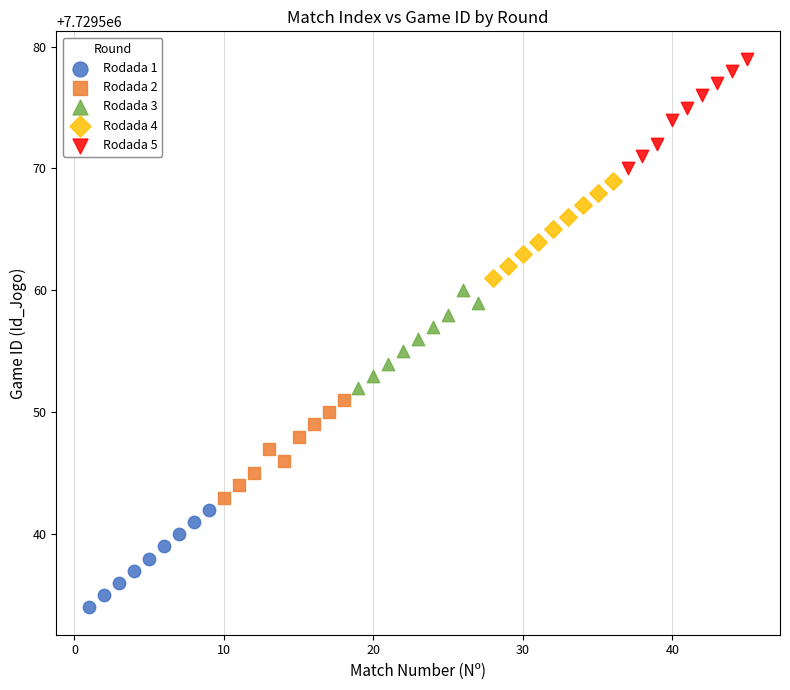

What are all the series names shown in the legend?

Rodada 1, Rodada 2, Rodada 3, Rodada 4, Rodada 5